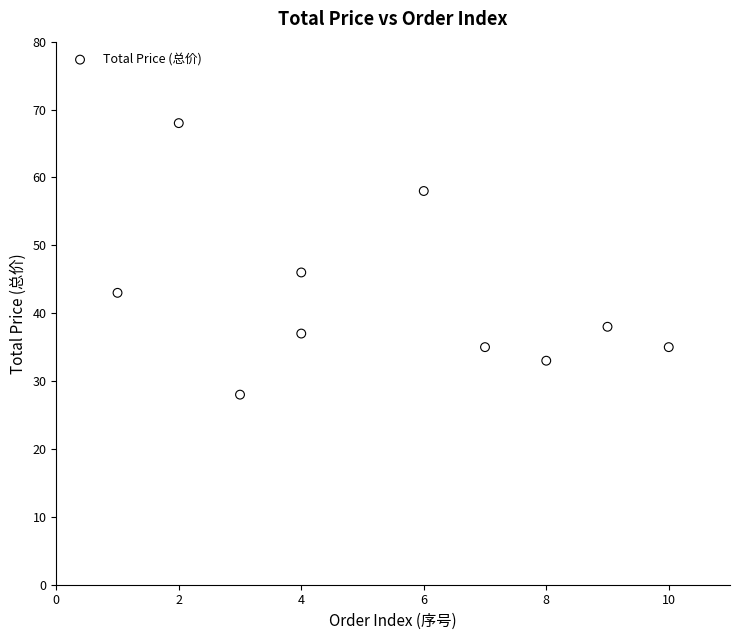

What is the range of Y values (max minus min)?

40